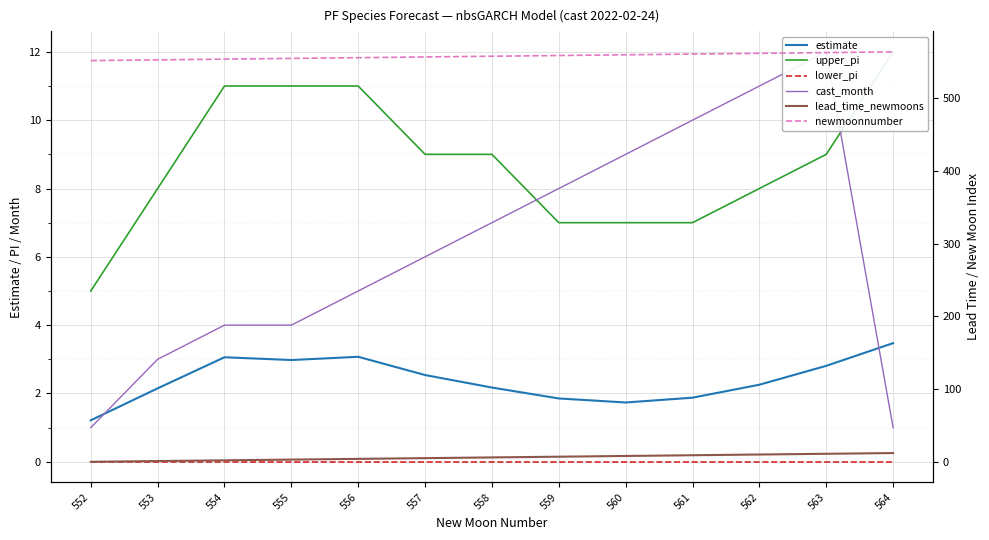

Does the chart display data point markers on the line(s)?

No